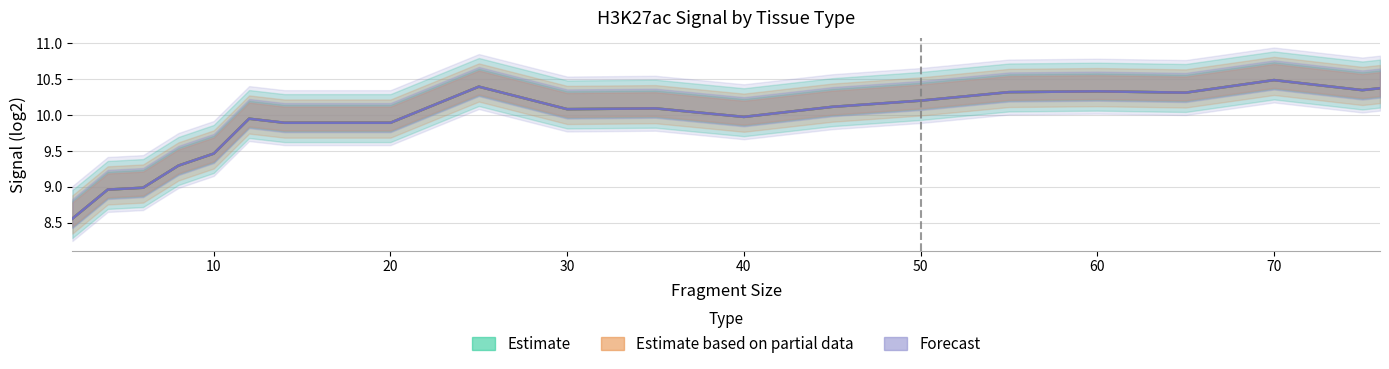

What is the maximum value shown in the chart?

10.5